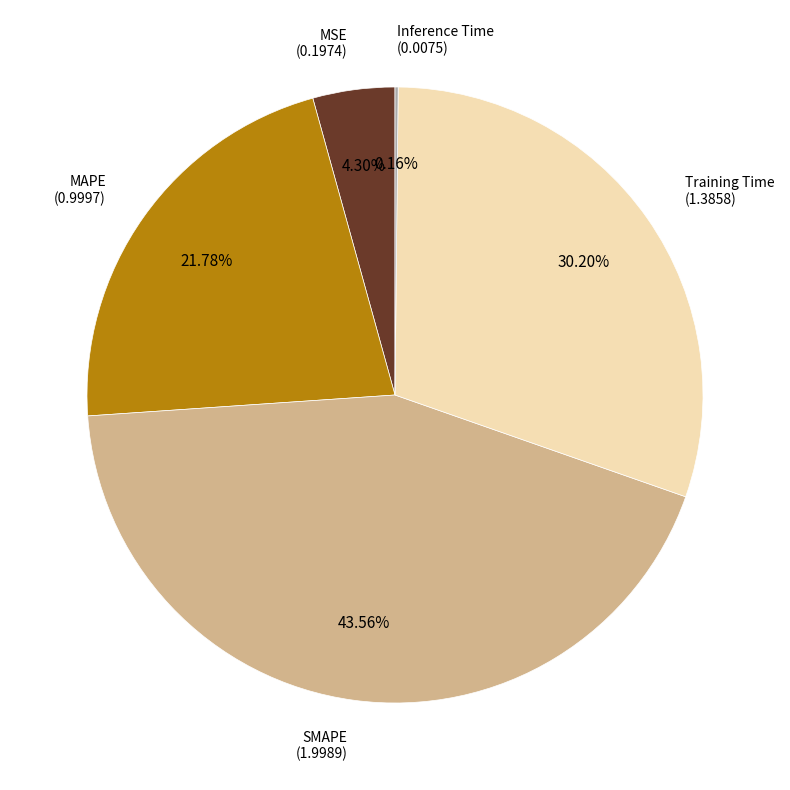

Is there a majority slice in this chart?

No